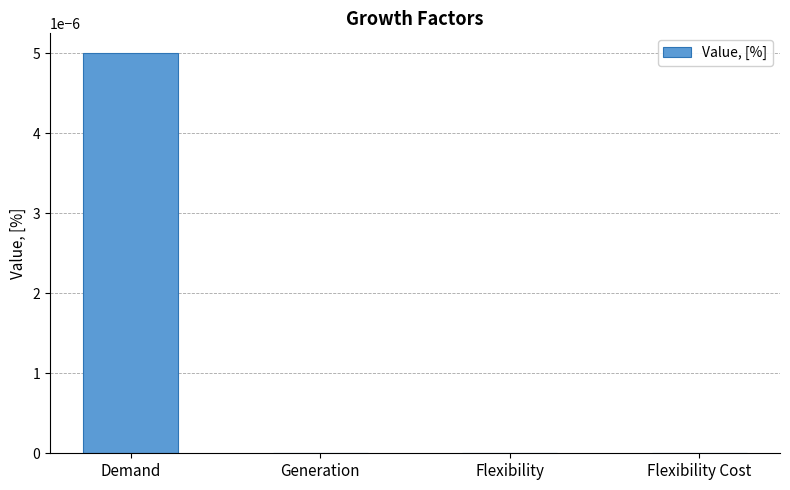

The chart shows a value of 0.0 at Generation. True or false?

True